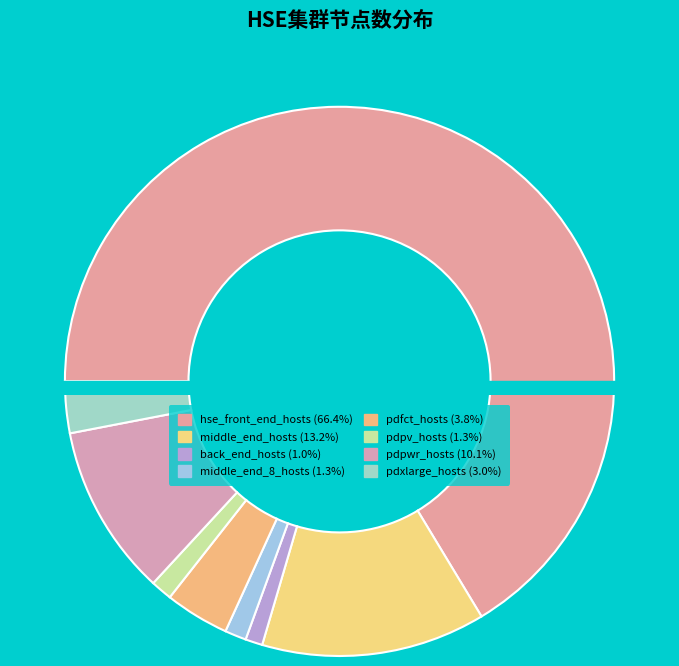

To the nearest percent, what portion does pdpwr_hosts represent?

10%